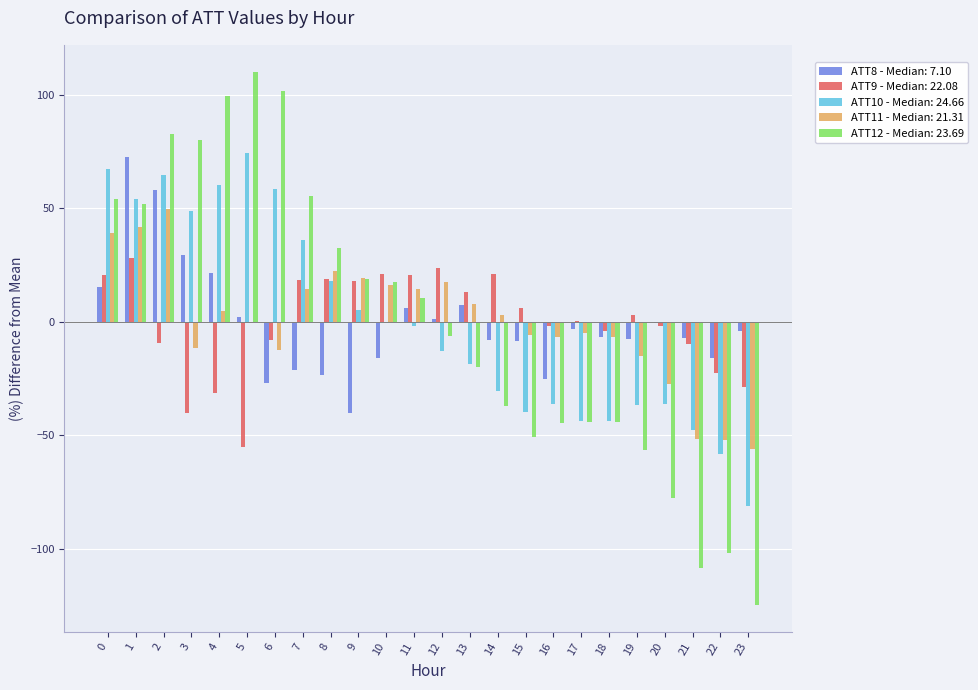

Is the value of ATT9 - Median: 22.08 at 13 greater than the value of ATT10 - Median: 24.66 at 6?

No